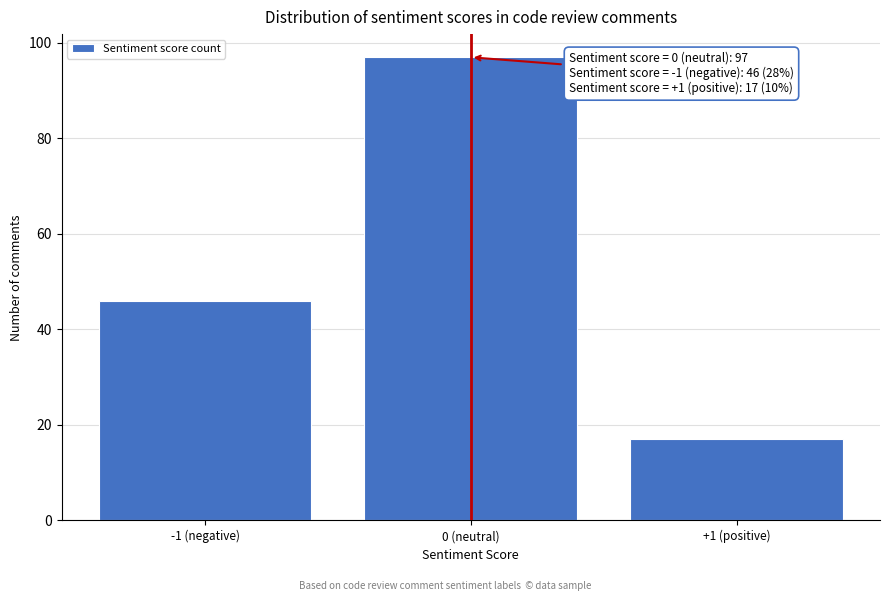

Reading right to left, what are all the values shown in this chart?

17	97	46